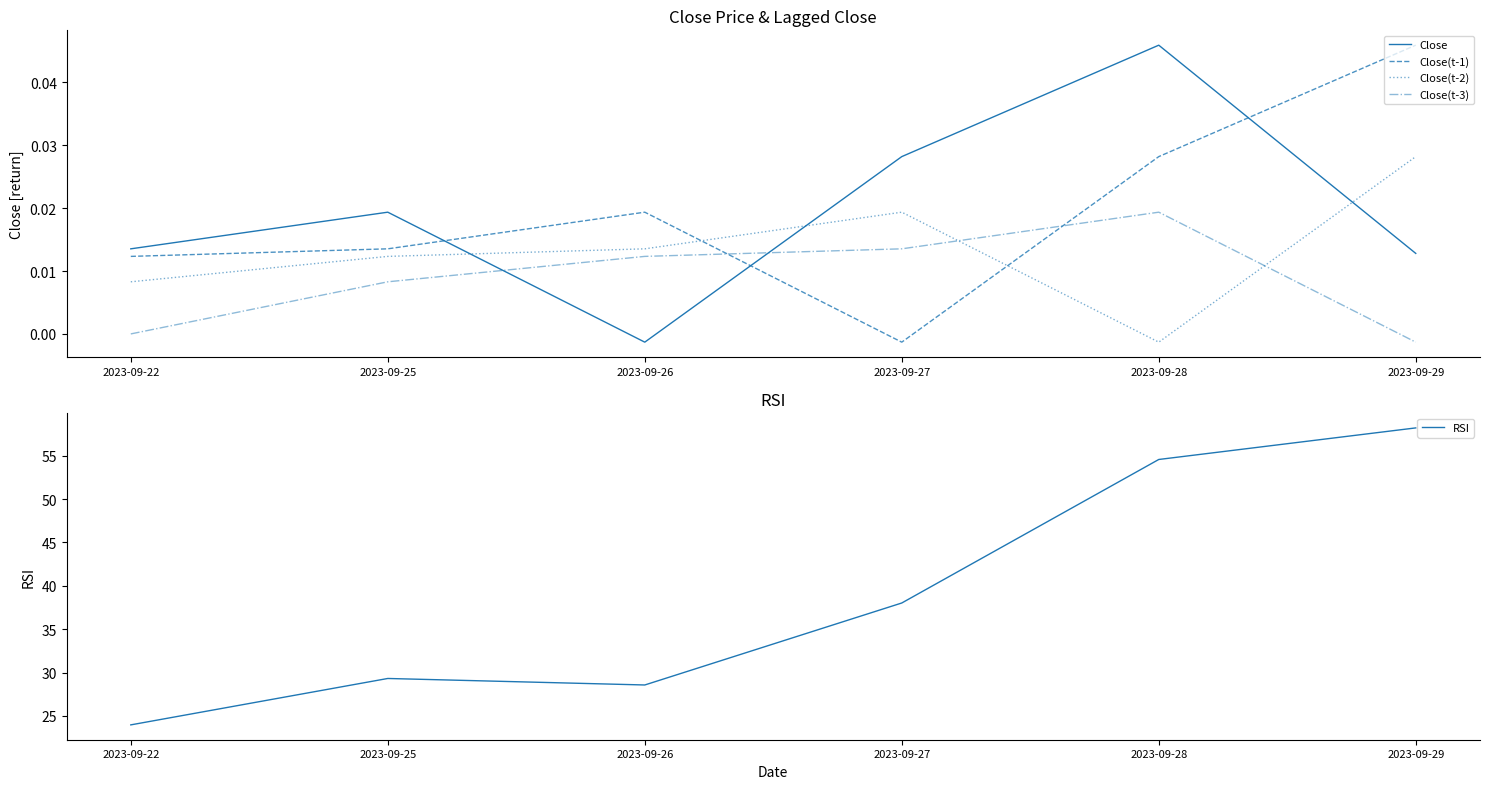

The Close(t-3) series shows 0.0 at 2023-09-25. True or false?

True